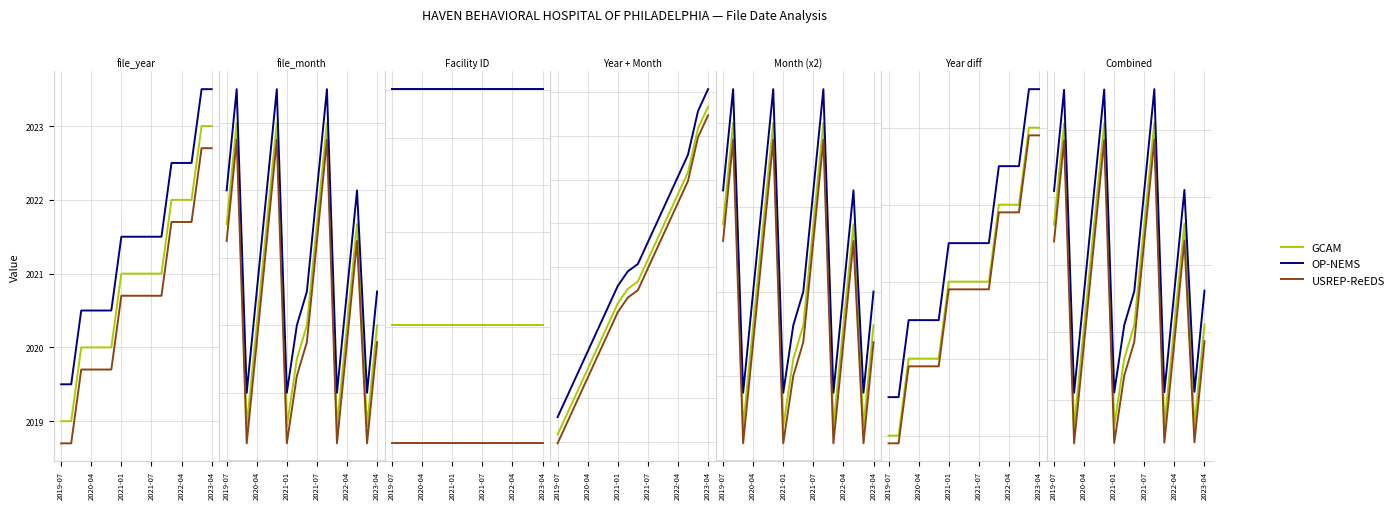

How many data points in USREP-ReEDS are less than 23?

5